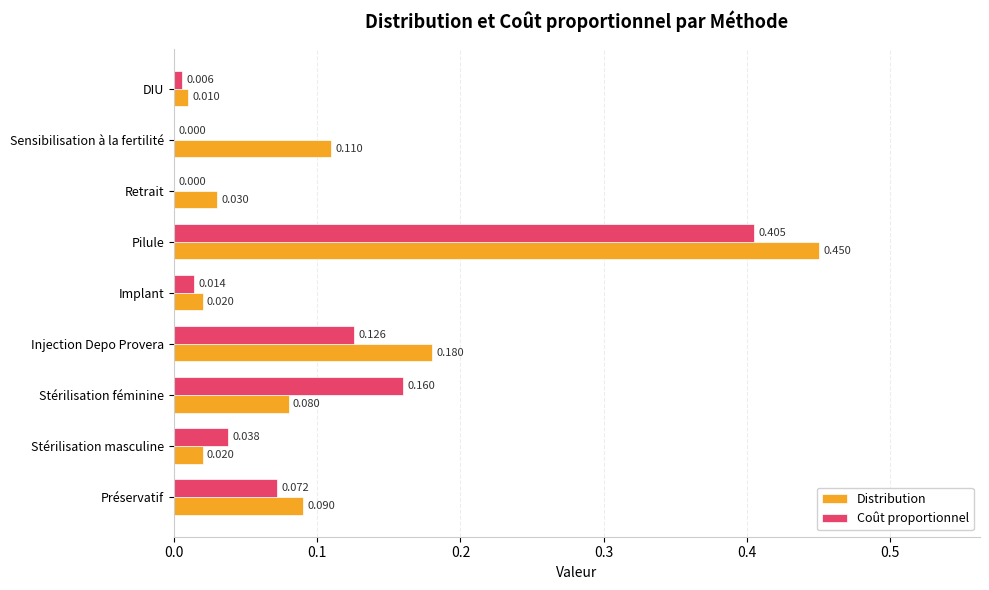

Which label corresponds to the largest value in the chart?

Pilule